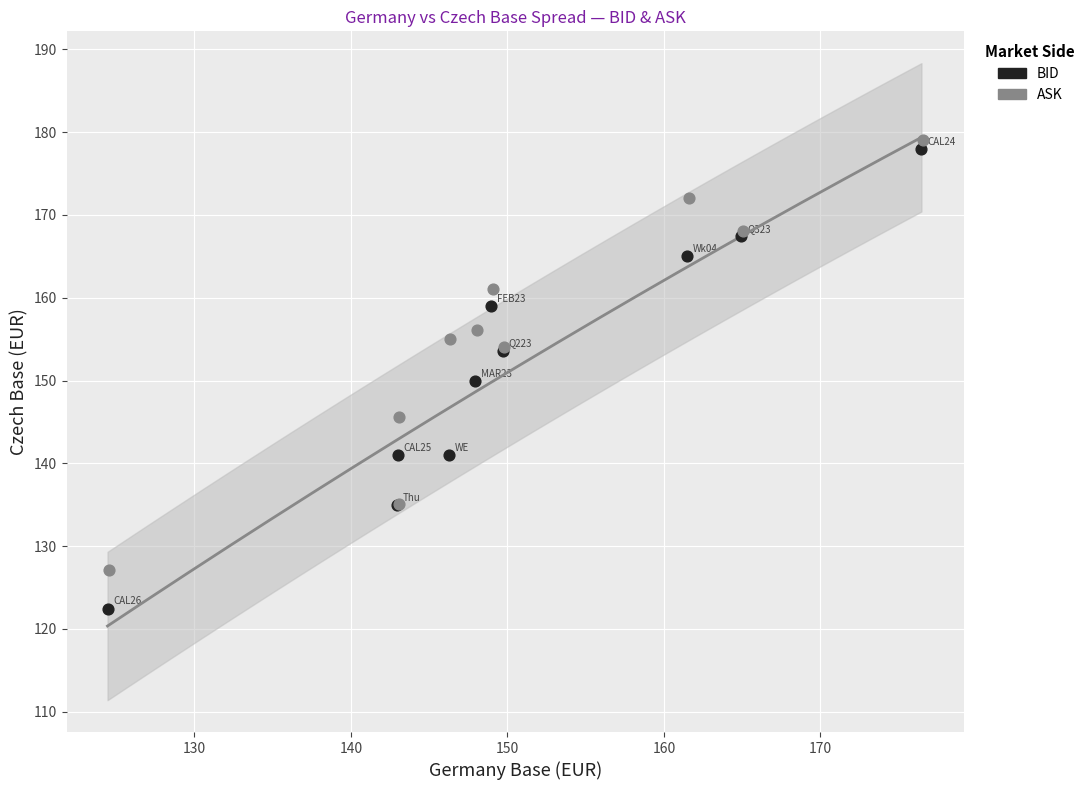

Which series has the widest spread of Y values?

BID